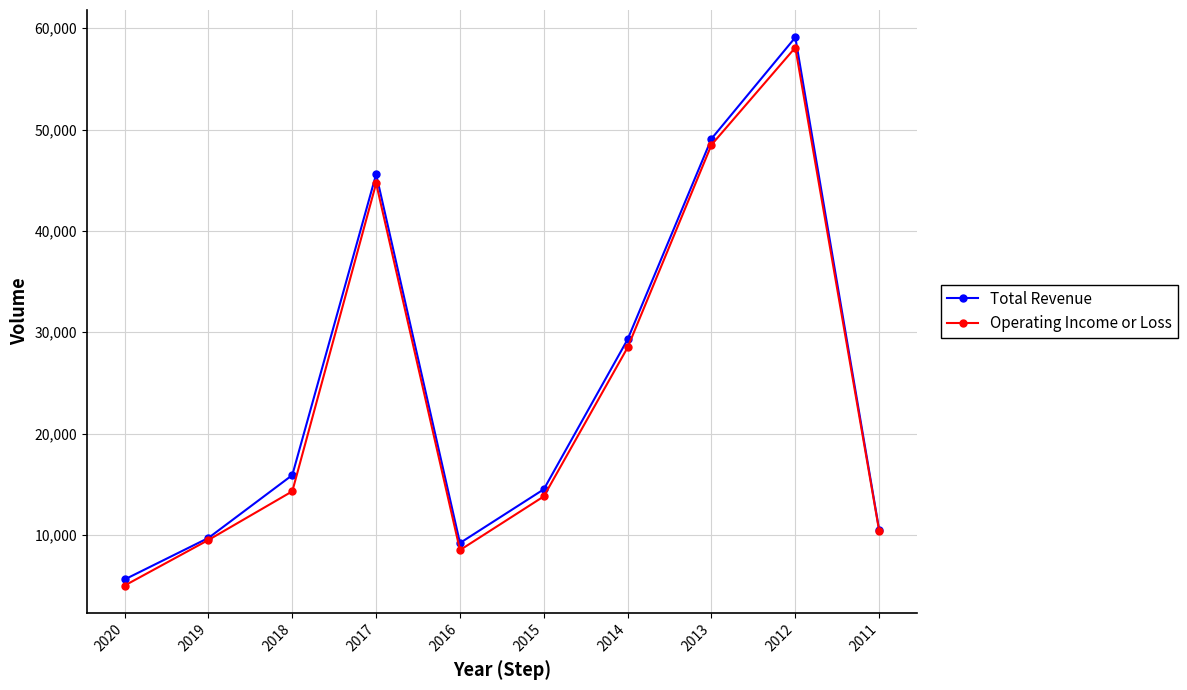

What is the difference between the second highest and second lowest values in the Total Revenue series?

39900